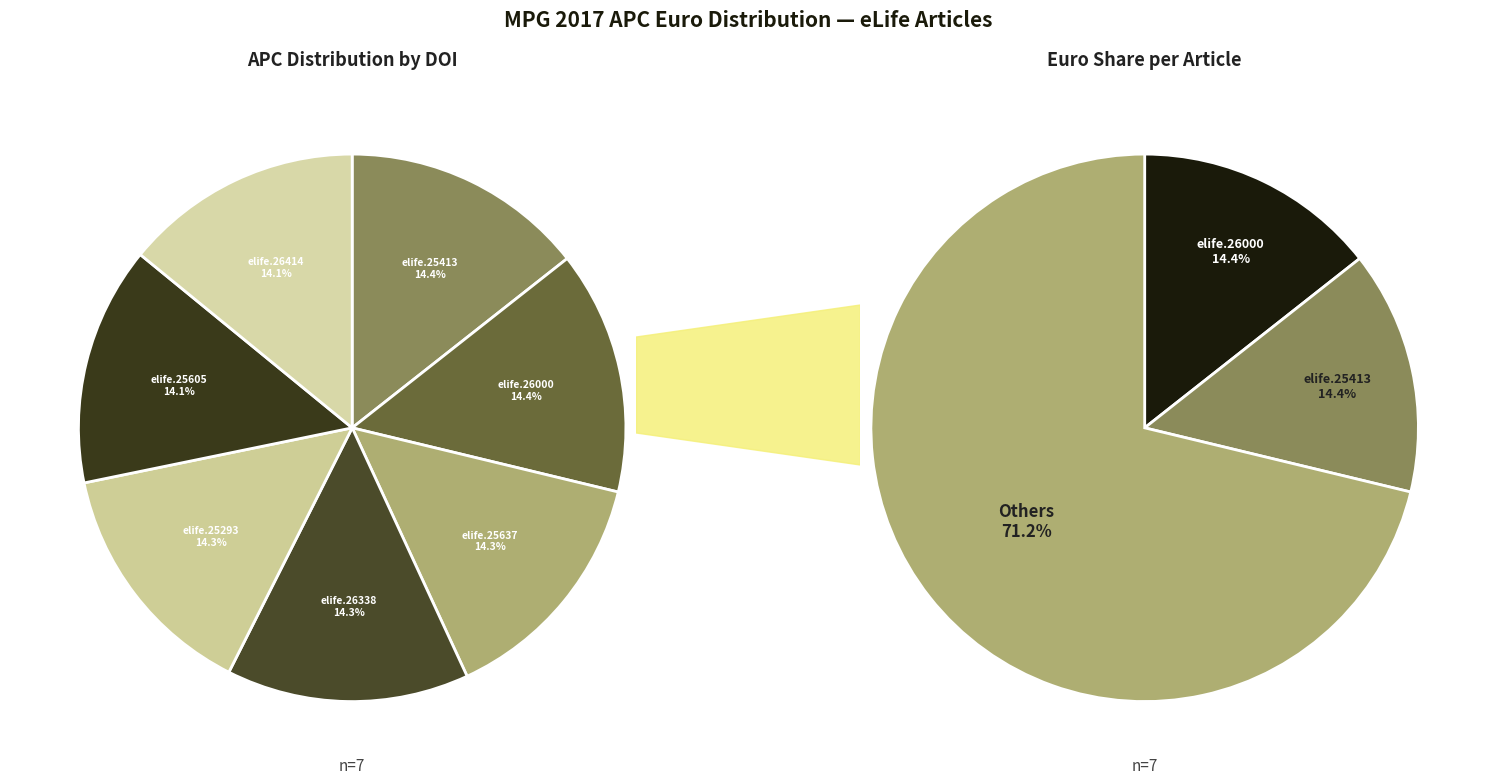

Which category has the smallest portion of the pie?

10.7554/elife.26414